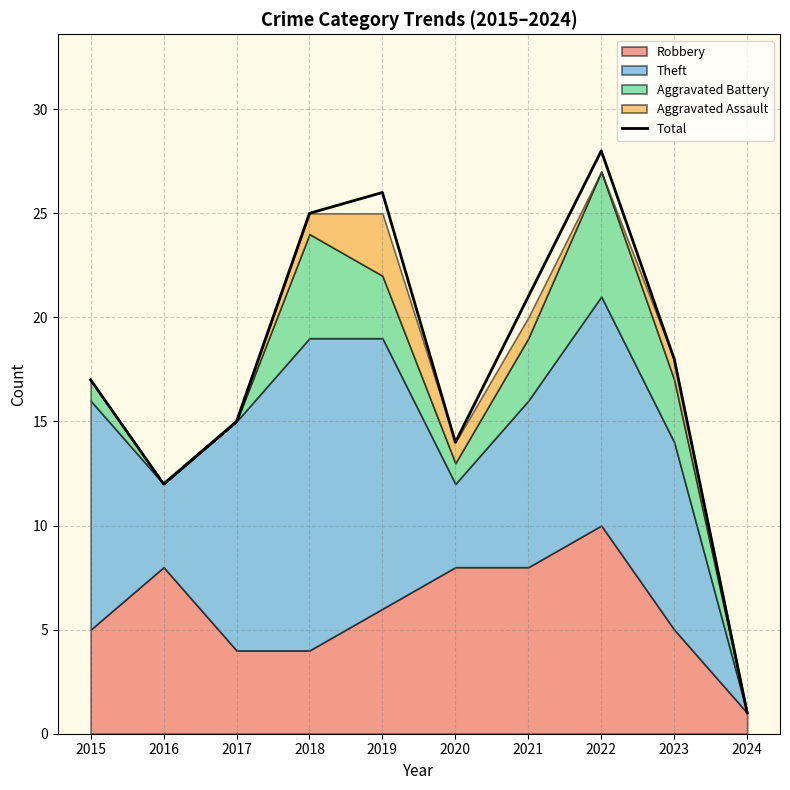

Which category has the lowest value across all series?

2024